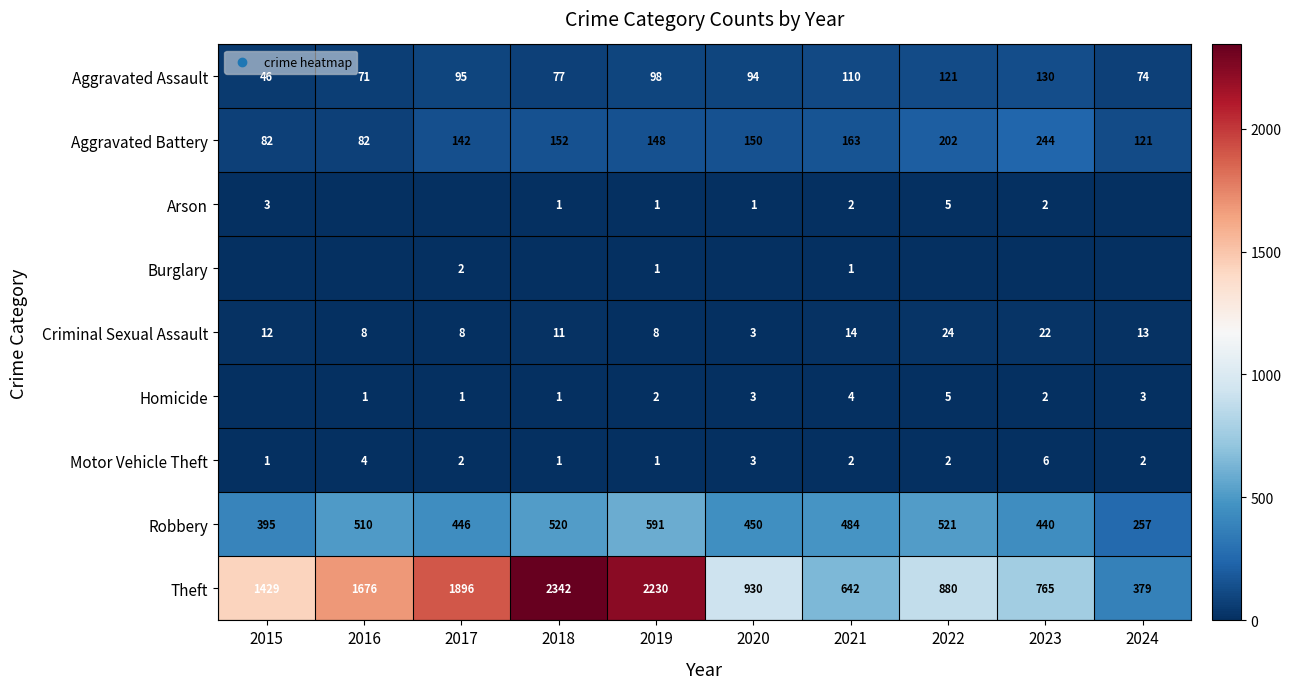

Is the value of Homicide at 2016 greater than the value of Aggravated Assault at 2019?

No